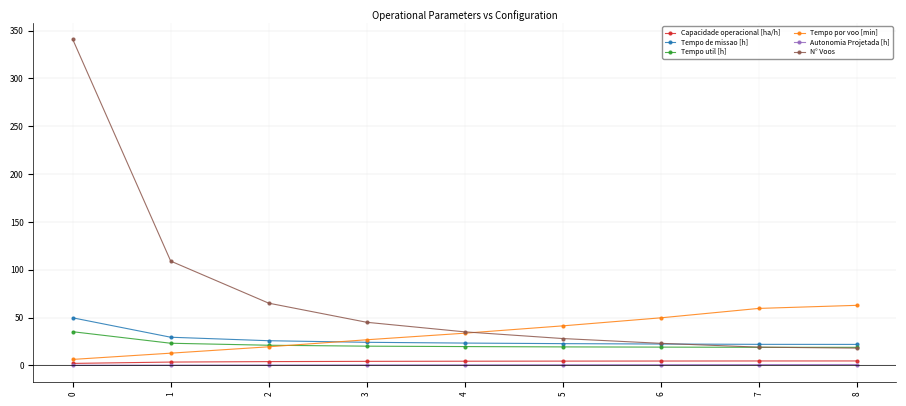

Is the value of N° Voos at 0 greater than the value of Autonomia Projetada [h] at 3?

Yes